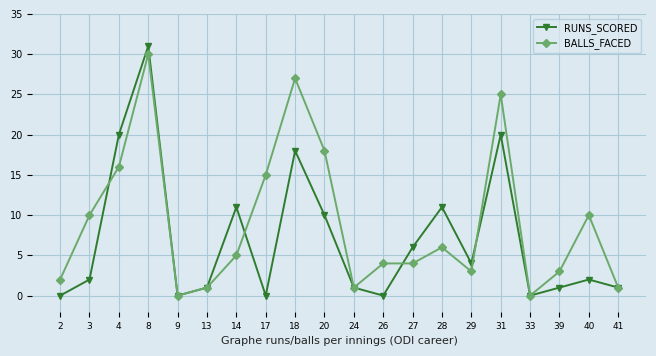

Which label corresponds to the largest value in the chart?

8